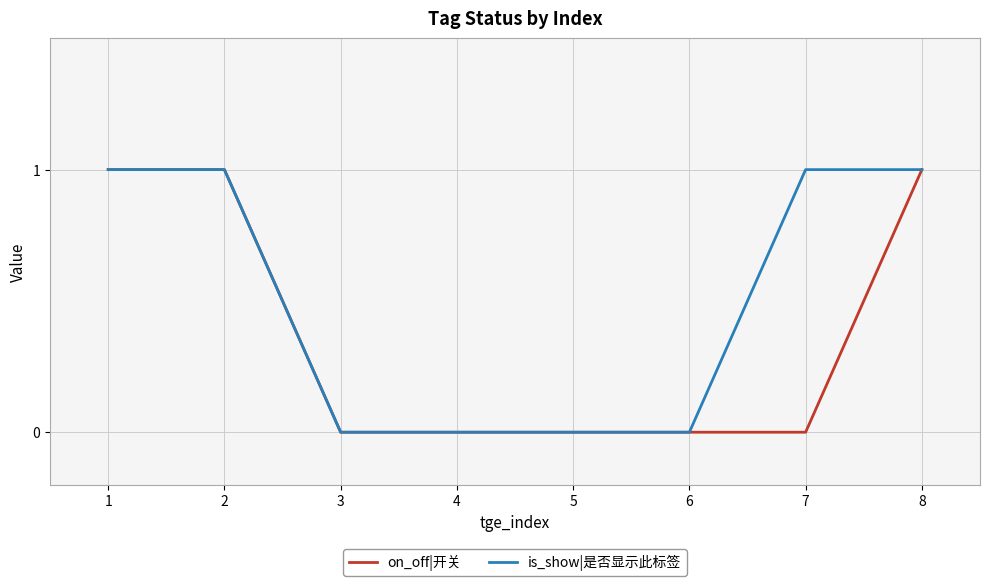

Reading left to right, extract all data points from this chart.

on_off|开关: 1=1	2=1	3=0	4=0	5=0	6=0	7=0	8=1
is_show|是否显示此标签: 1=1	2=1	3=0	4=0	5=0	6=0	7=1	8=1